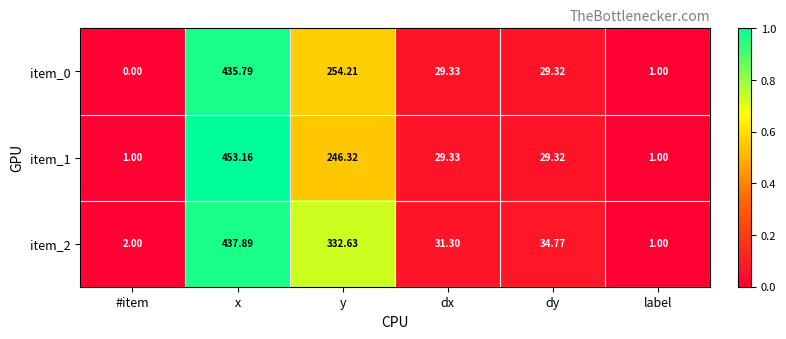

List the labels in order of item_0 value, smallest first.

#item, label, dy, dx, y, x